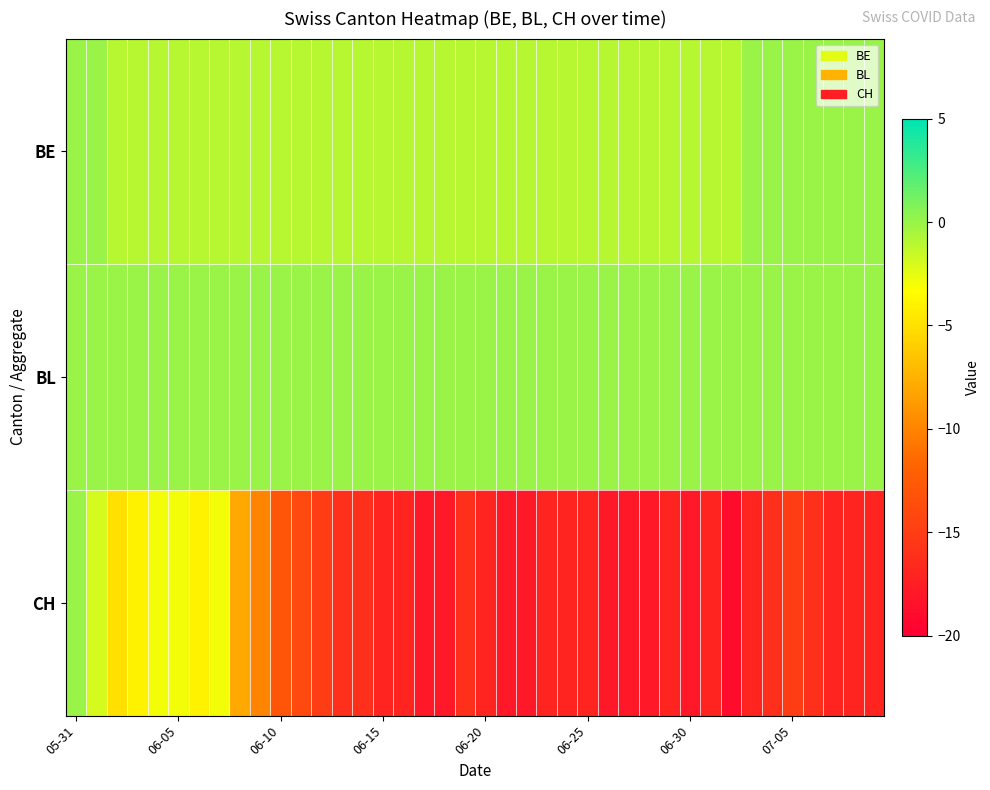

Count the number of categories in the chart.

40